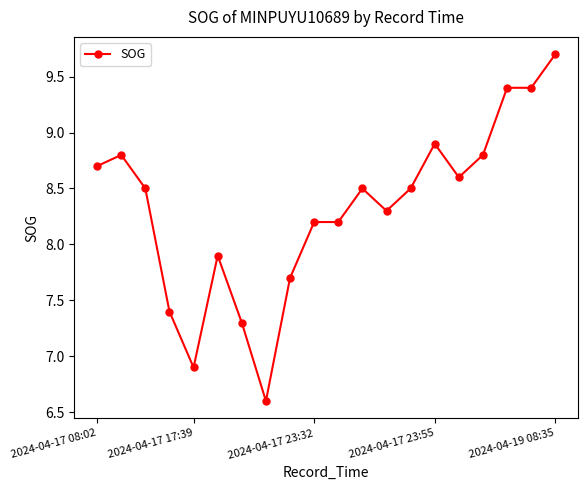

What is the value of the 18th point from the left?

9.4